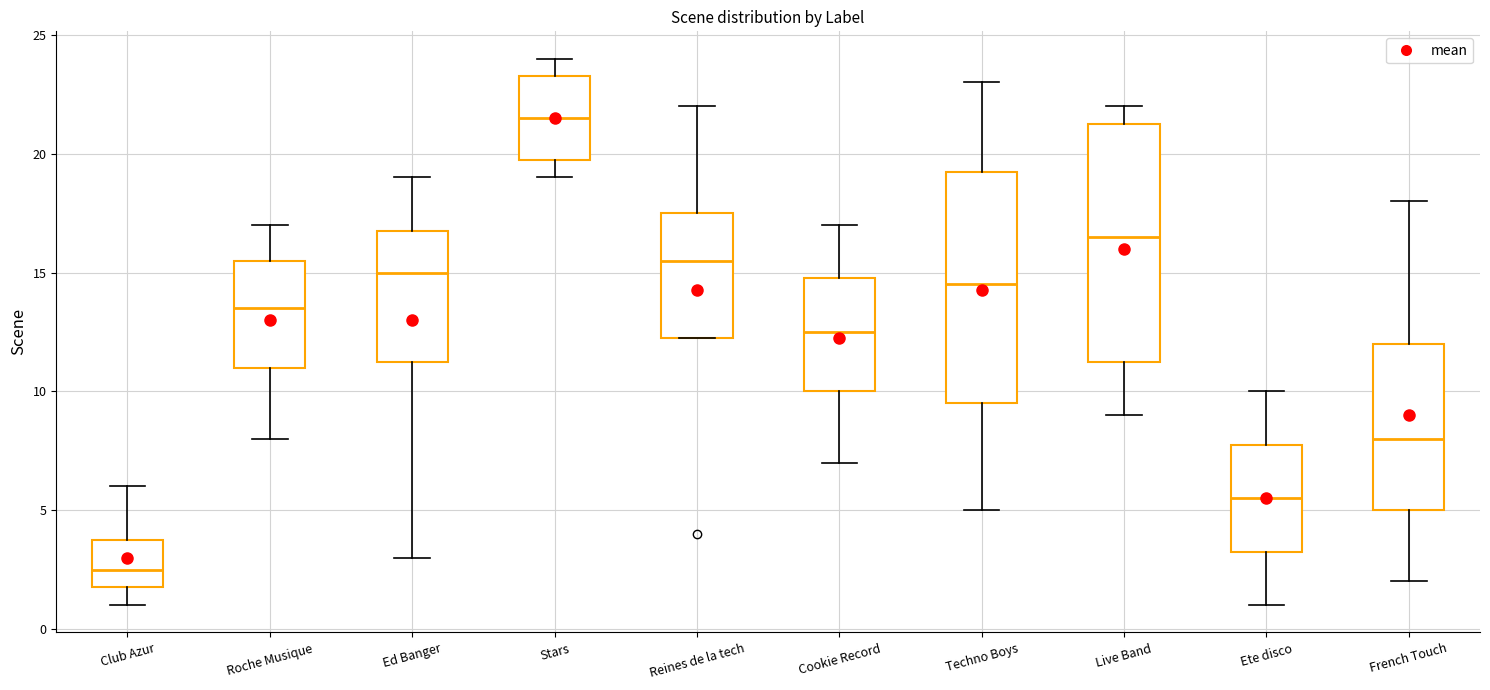

Which box has the highest median line?

Stars